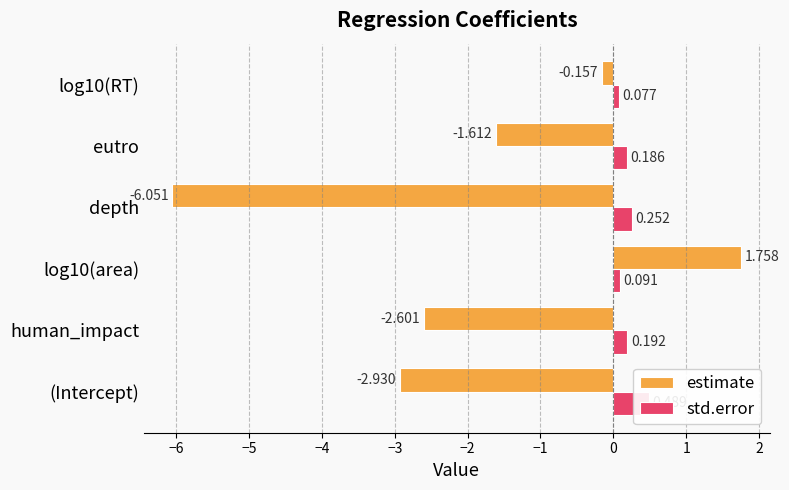

Reading right to left, what are all the values shown in this chart?

estimate: -0.2	-1.6	-6.1	1.8	-2.6	-2.9
std.error: 0.1	0.2	0.3	0.1	0.2	0.5